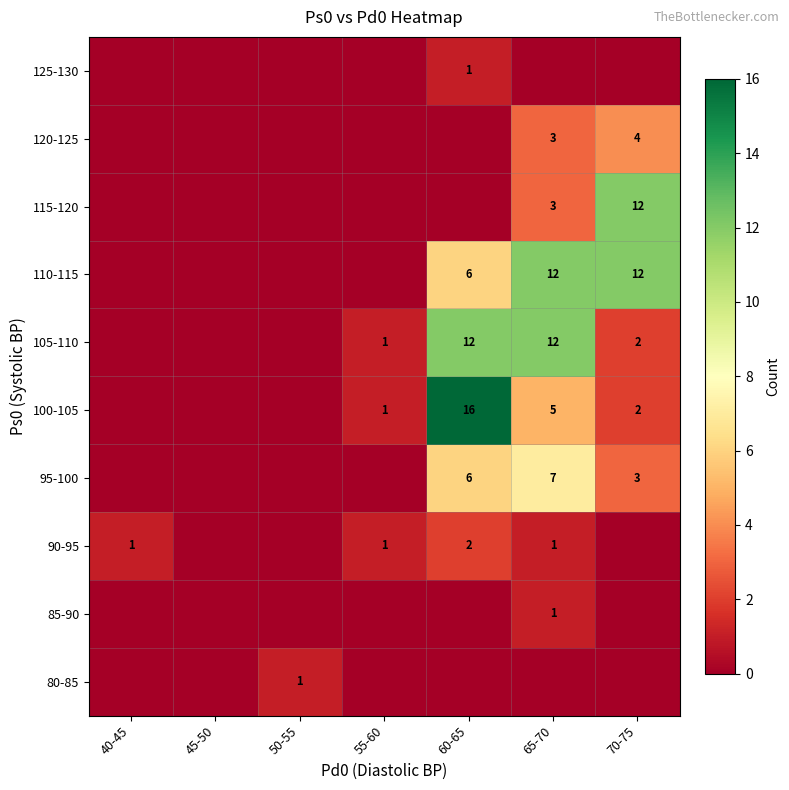

What is the difference between the highest and lowest values at 40-45?

1